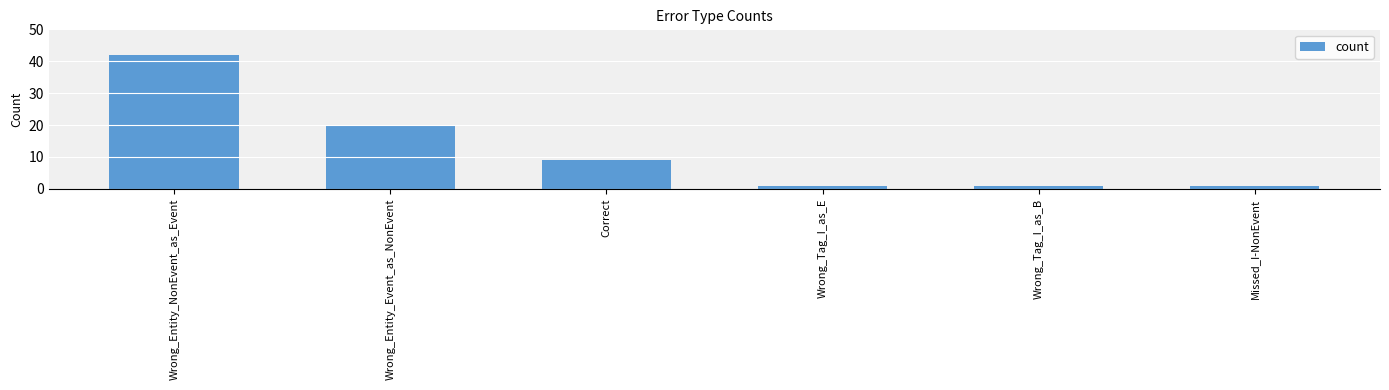

How many data points does each series have?

6